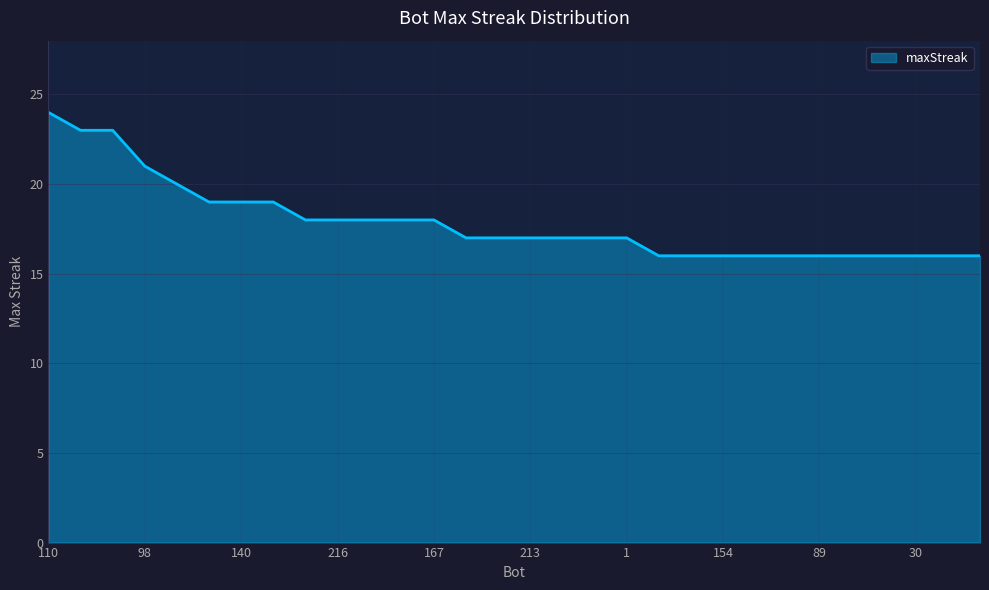

What is the maximum value shown in the chart?

24